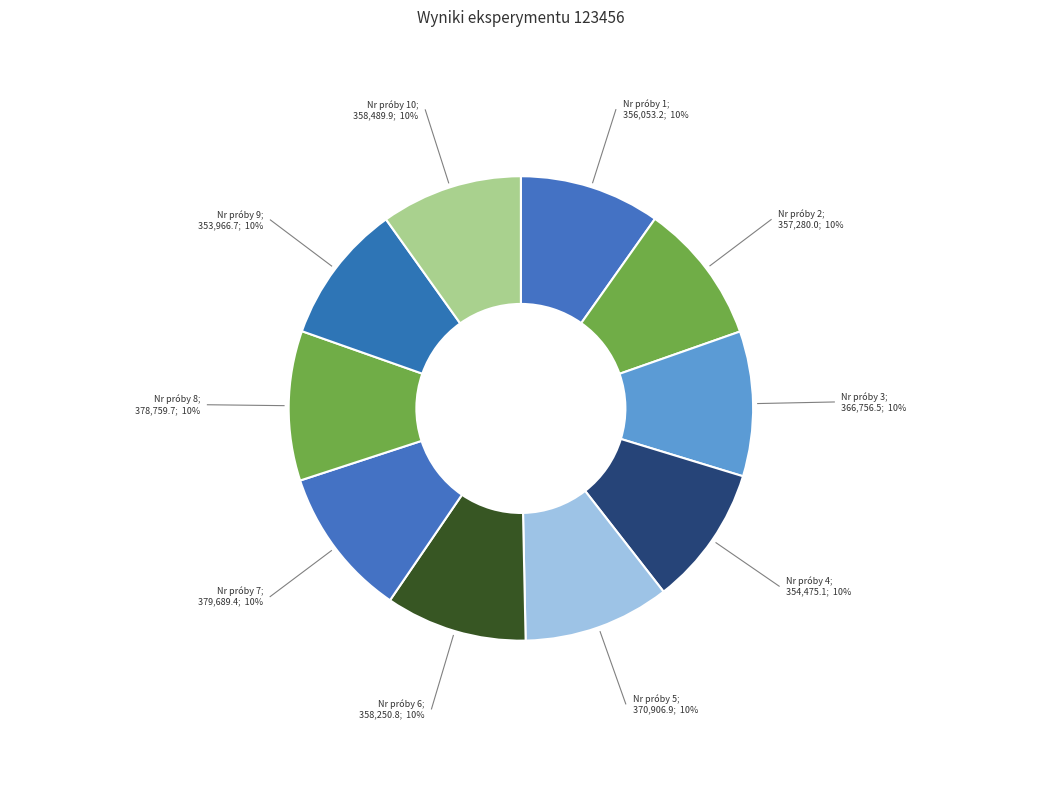

What is the smallest slice in the pie chart?

Nr próby 9